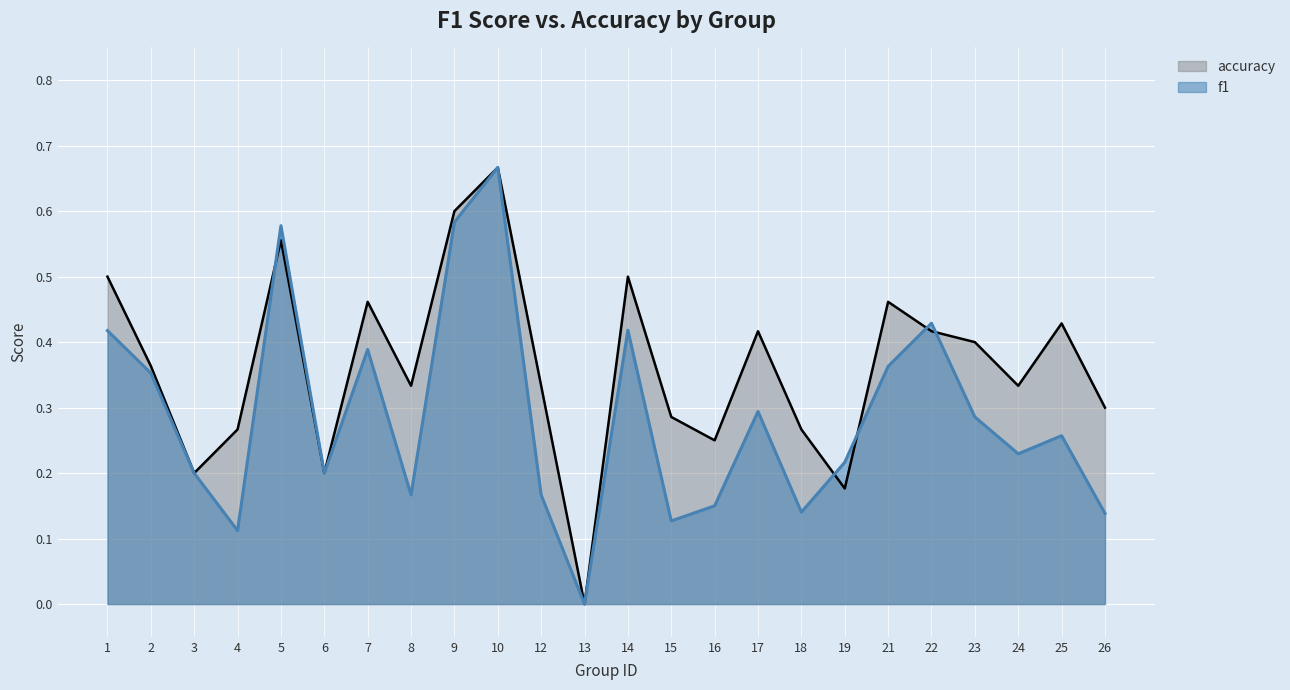

What is the difference between the f1 values at 6 and 18?

0.1